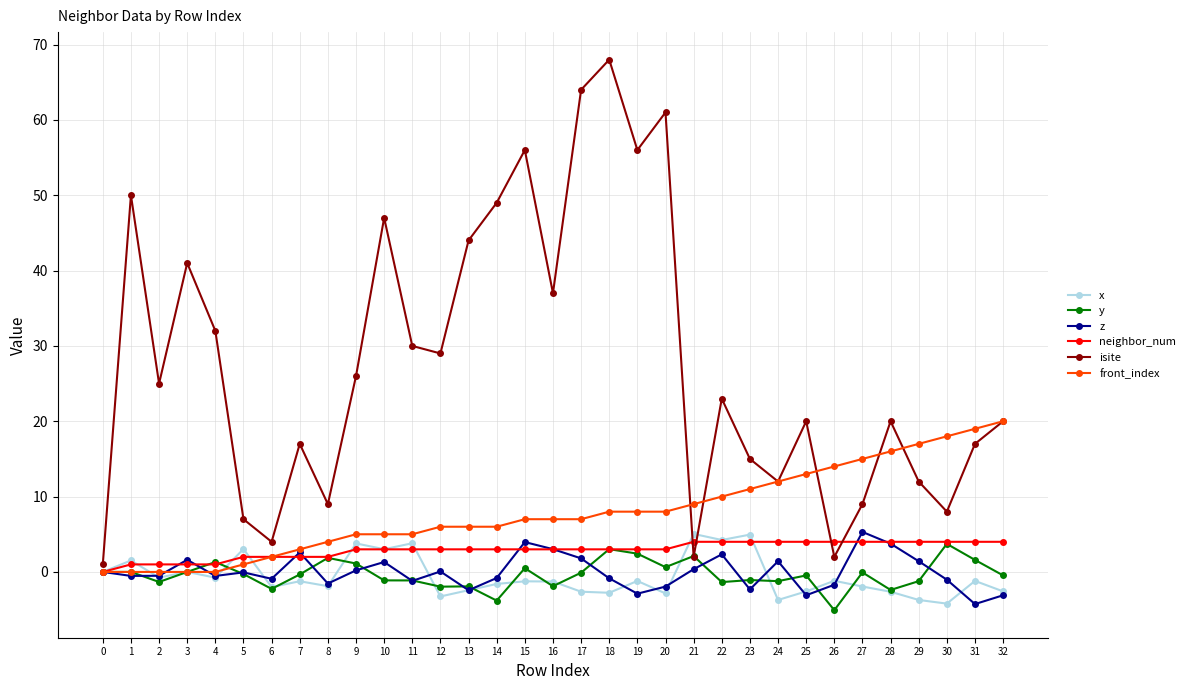

Which series has the widest spread of values?

isite